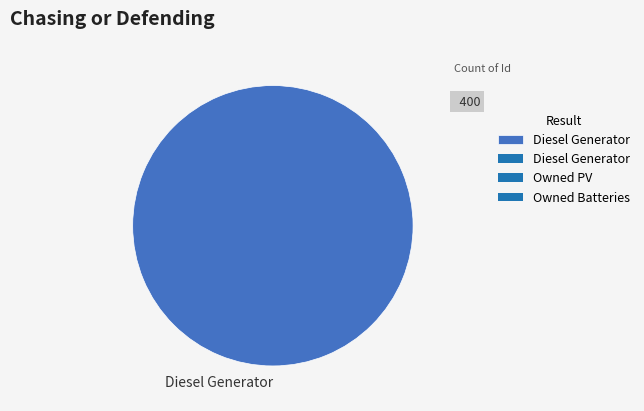

How many segments does this pie chart have?

1